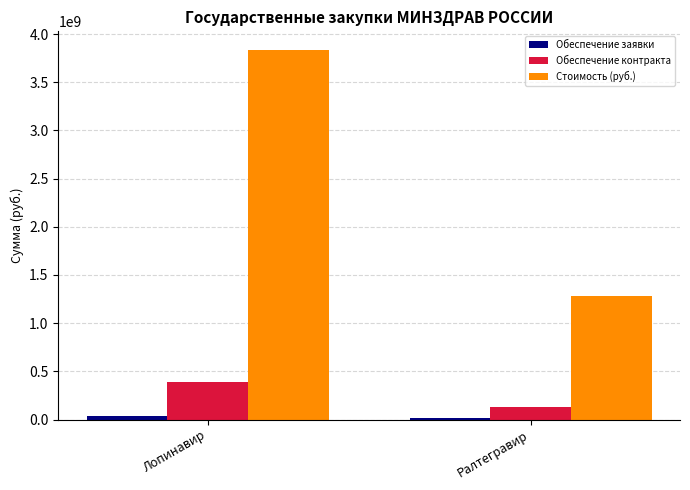

Rank the categories by Стоимость (руб.) value from lowest to highest.

Ралтегравир, Лопинавир